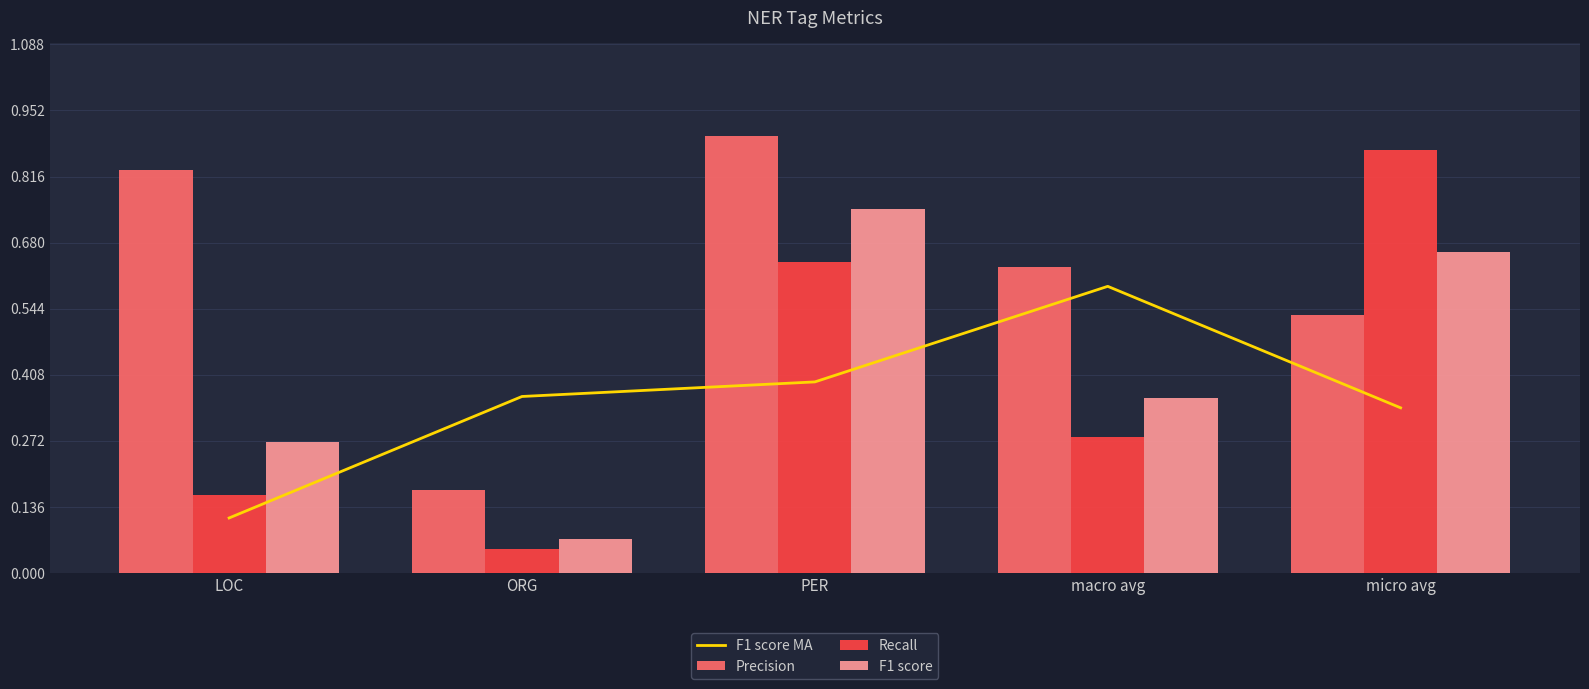

What is the value of the F1 score MA bar at the 4th from the left?

0.6